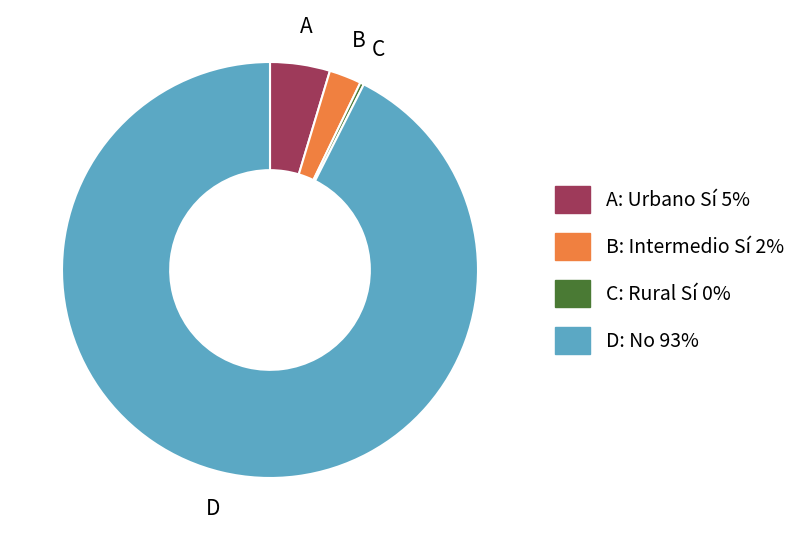

Is there any slice that represents more than half of the pie?

Yes